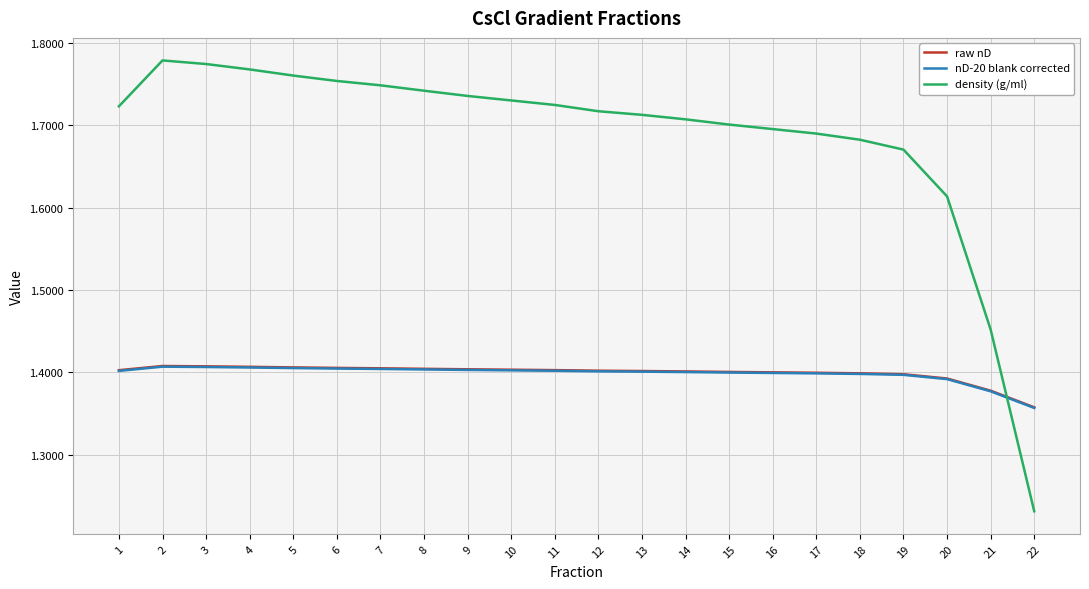

How many lines are shown in the chart?

3